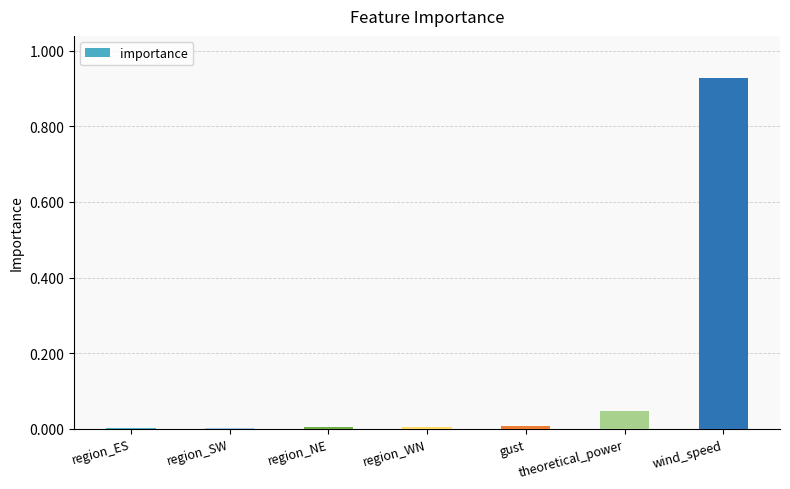

Is it true that the value at region_WN is 0.0?

True